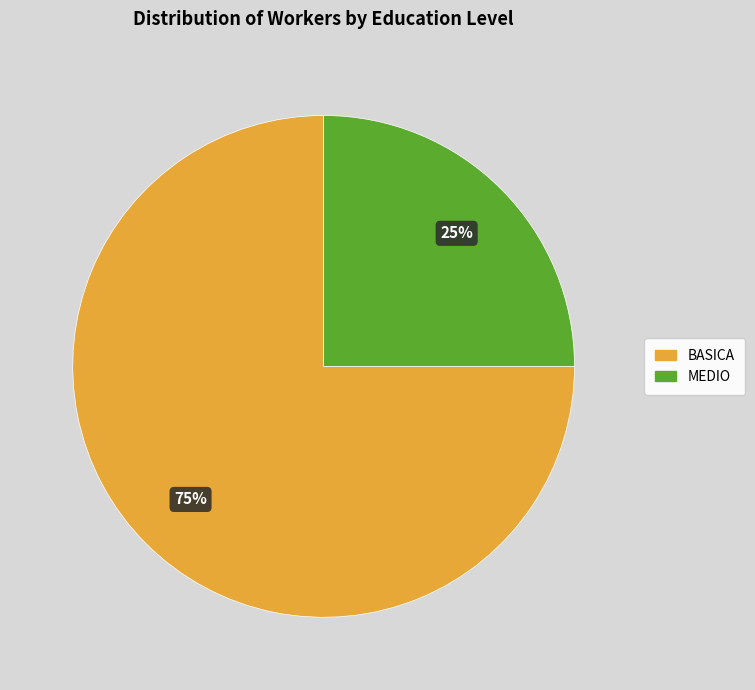

To the nearest percent, what is the difference between the BASICA and MEDIO slice percentages?

50%